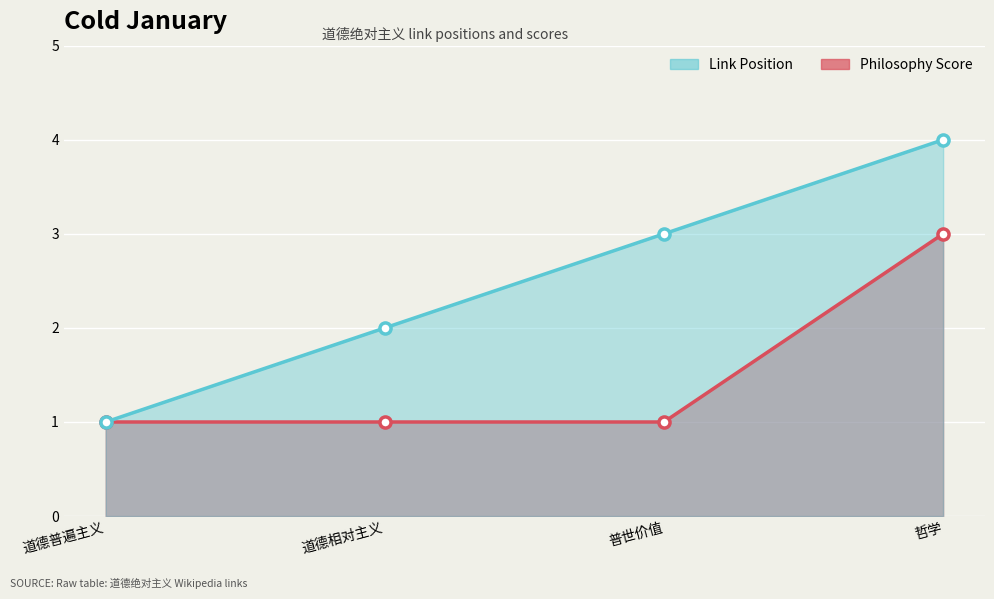

What is the label of the 4th point from the left?

哲学